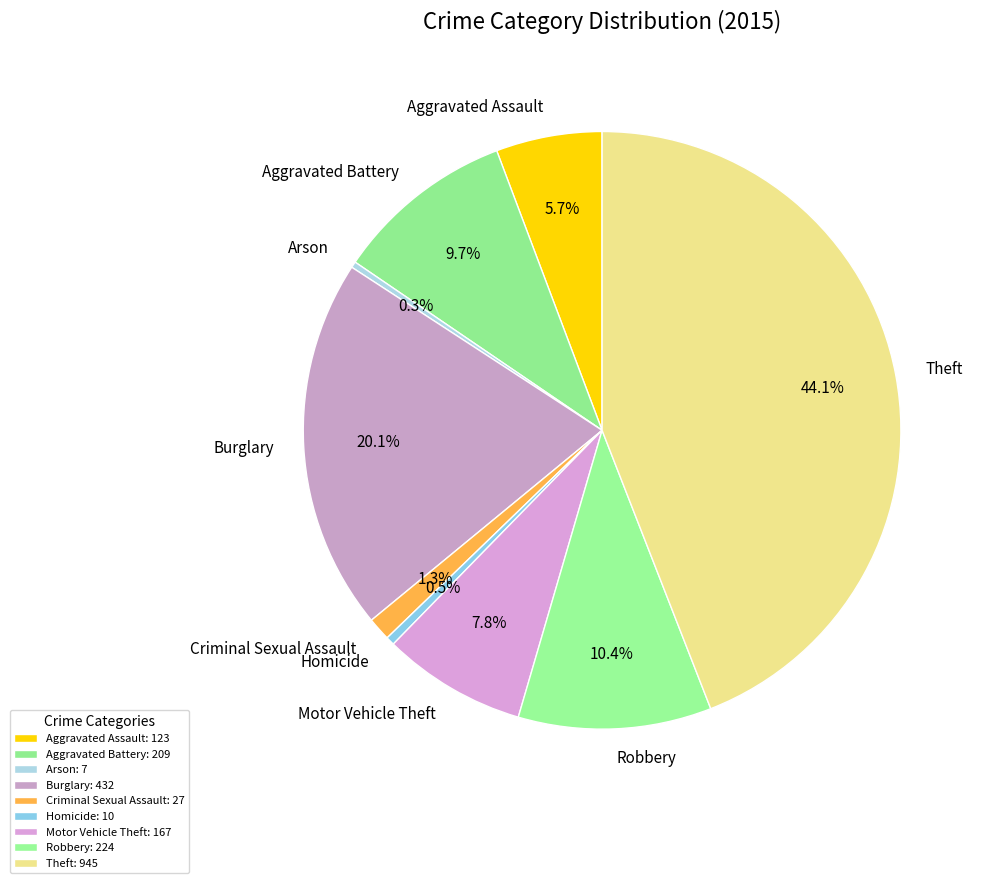

To the nearest percent, what percentage of the pie is Aggravated Assault?

6%